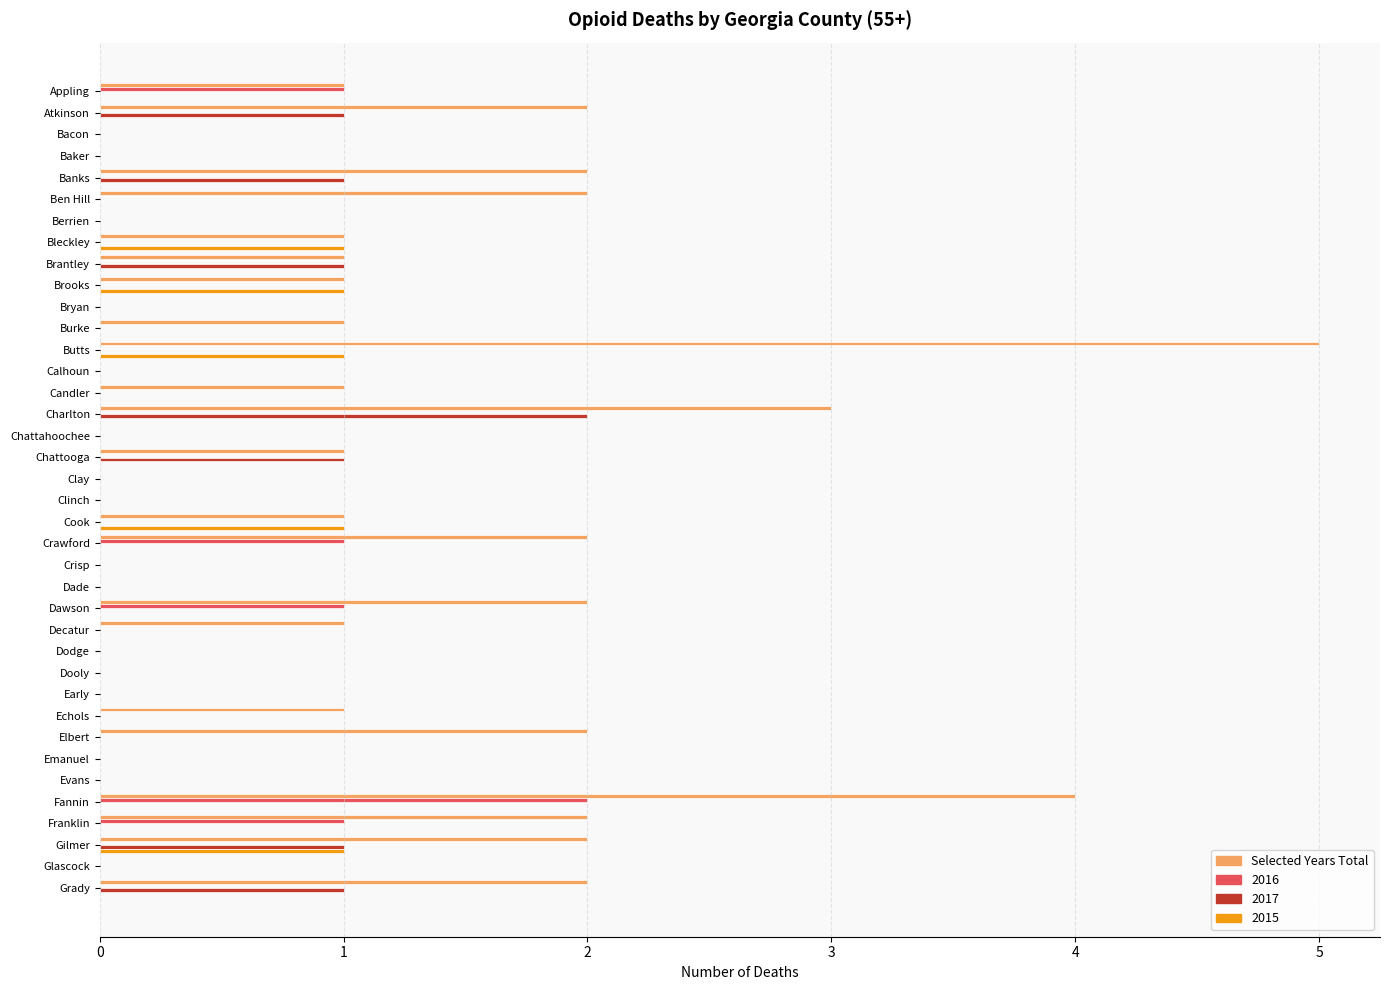

How many data points does each series have?

38